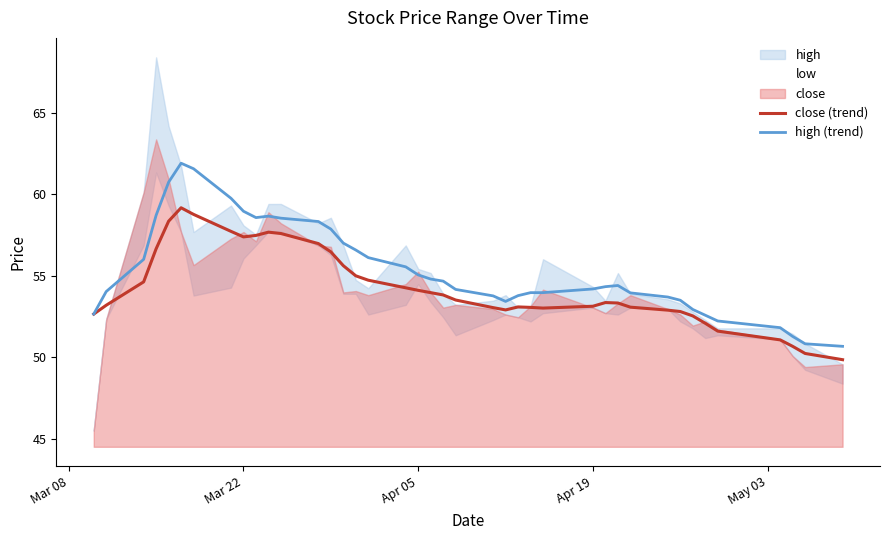

The close (trend) series shows 76.2 at Apr 19. True or false?

False